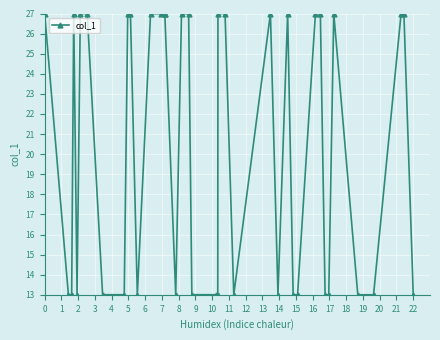

What is the maximum value shown in the chart?

27.0